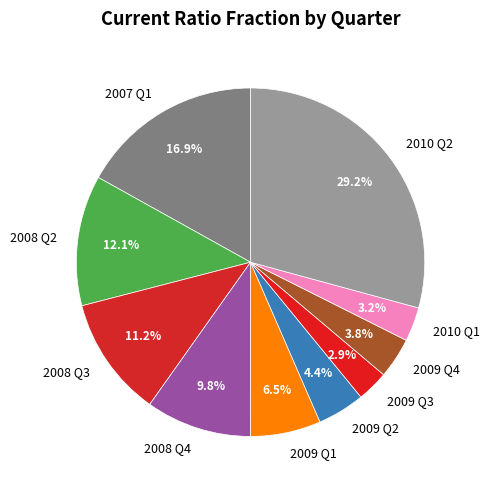

Does any single category account for the majority?

No